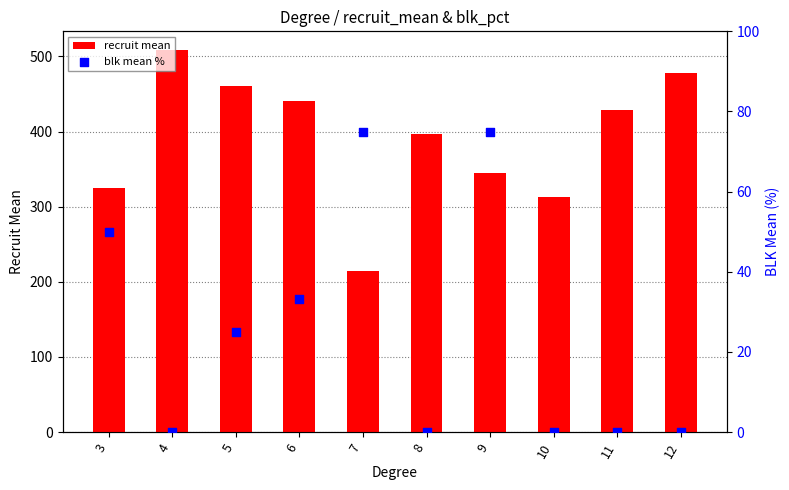

Is the value of blk mean % at 4 greater than the value of recruit mean at 9?

No